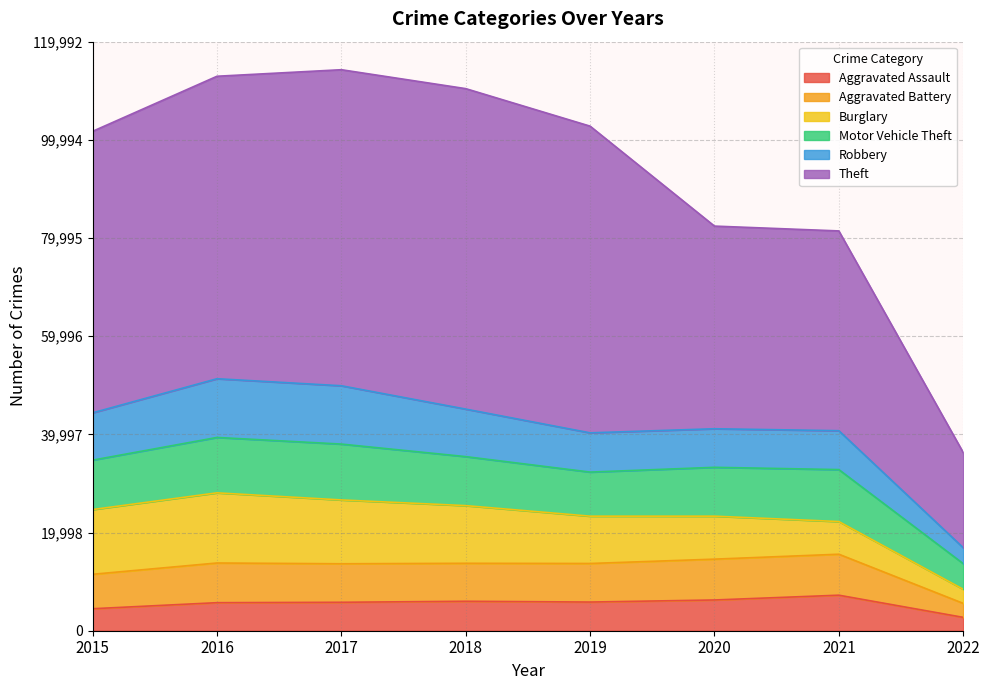

True or false: Aggravated Battery and Theft intersect in this chart.

False